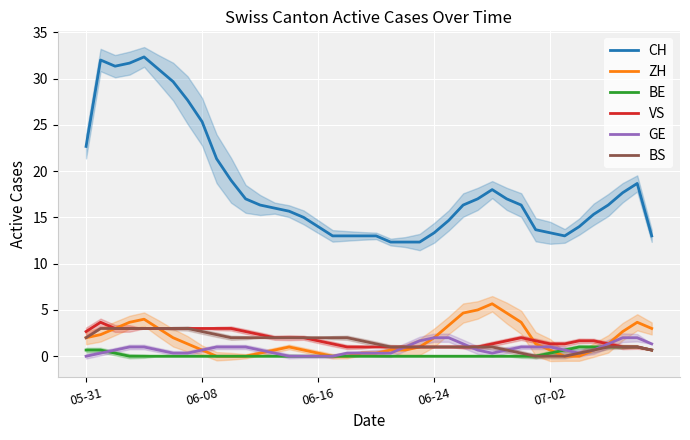

At which label does ZH first exceed 1?

05-31